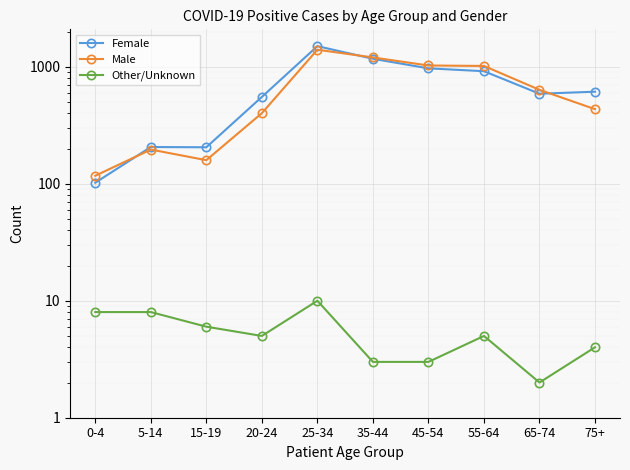

True or false: Male has a value of 744 at 75+.

False